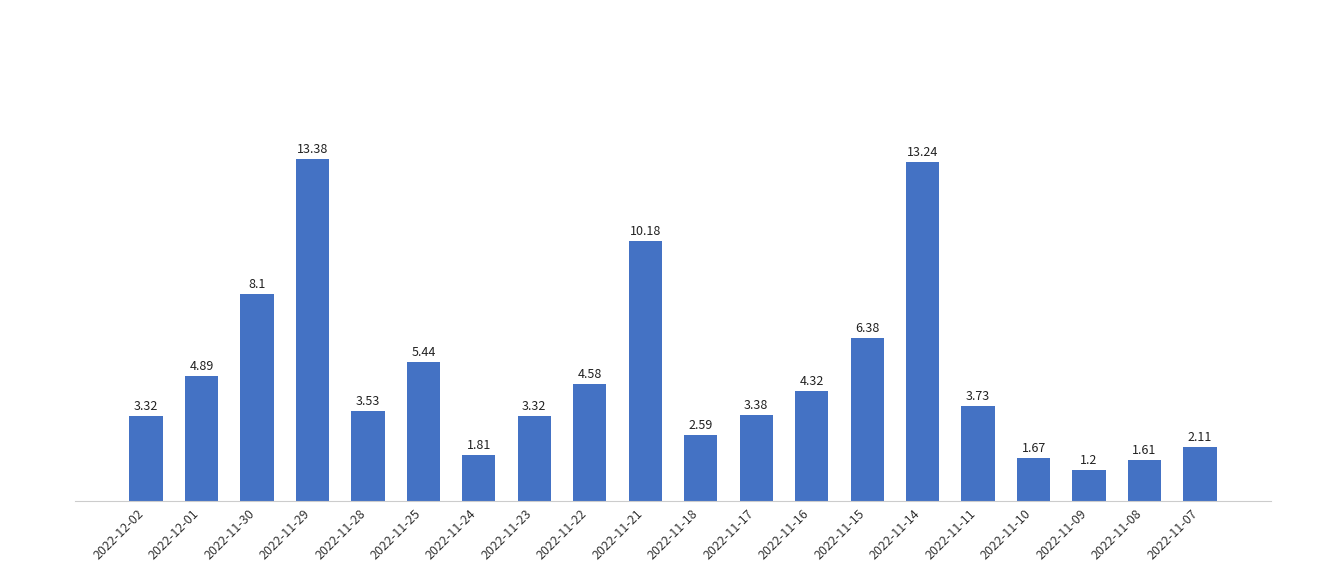

What is the sum of the values at 2022-11-17 and 2022-11-08?

5.0